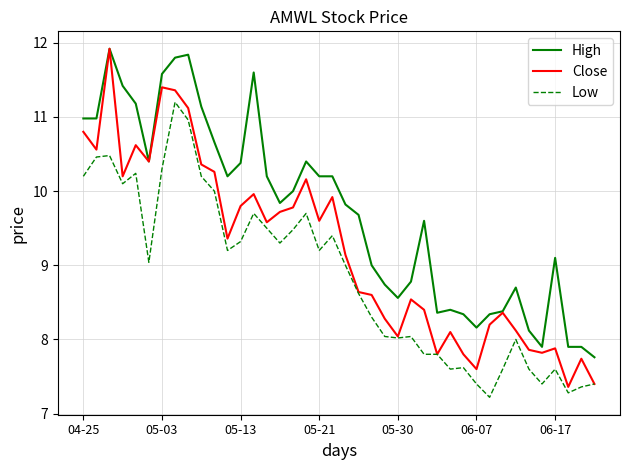

How many values in the Close series are below 9?

19